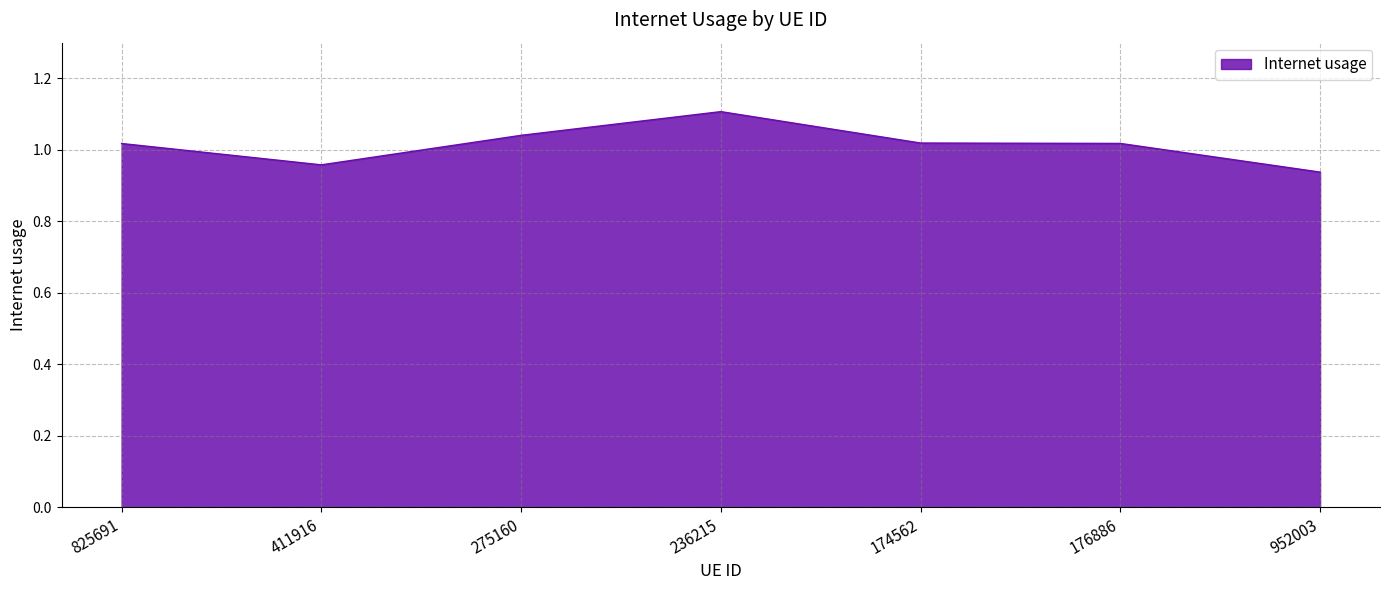

How many lines are shown in the chart?

1